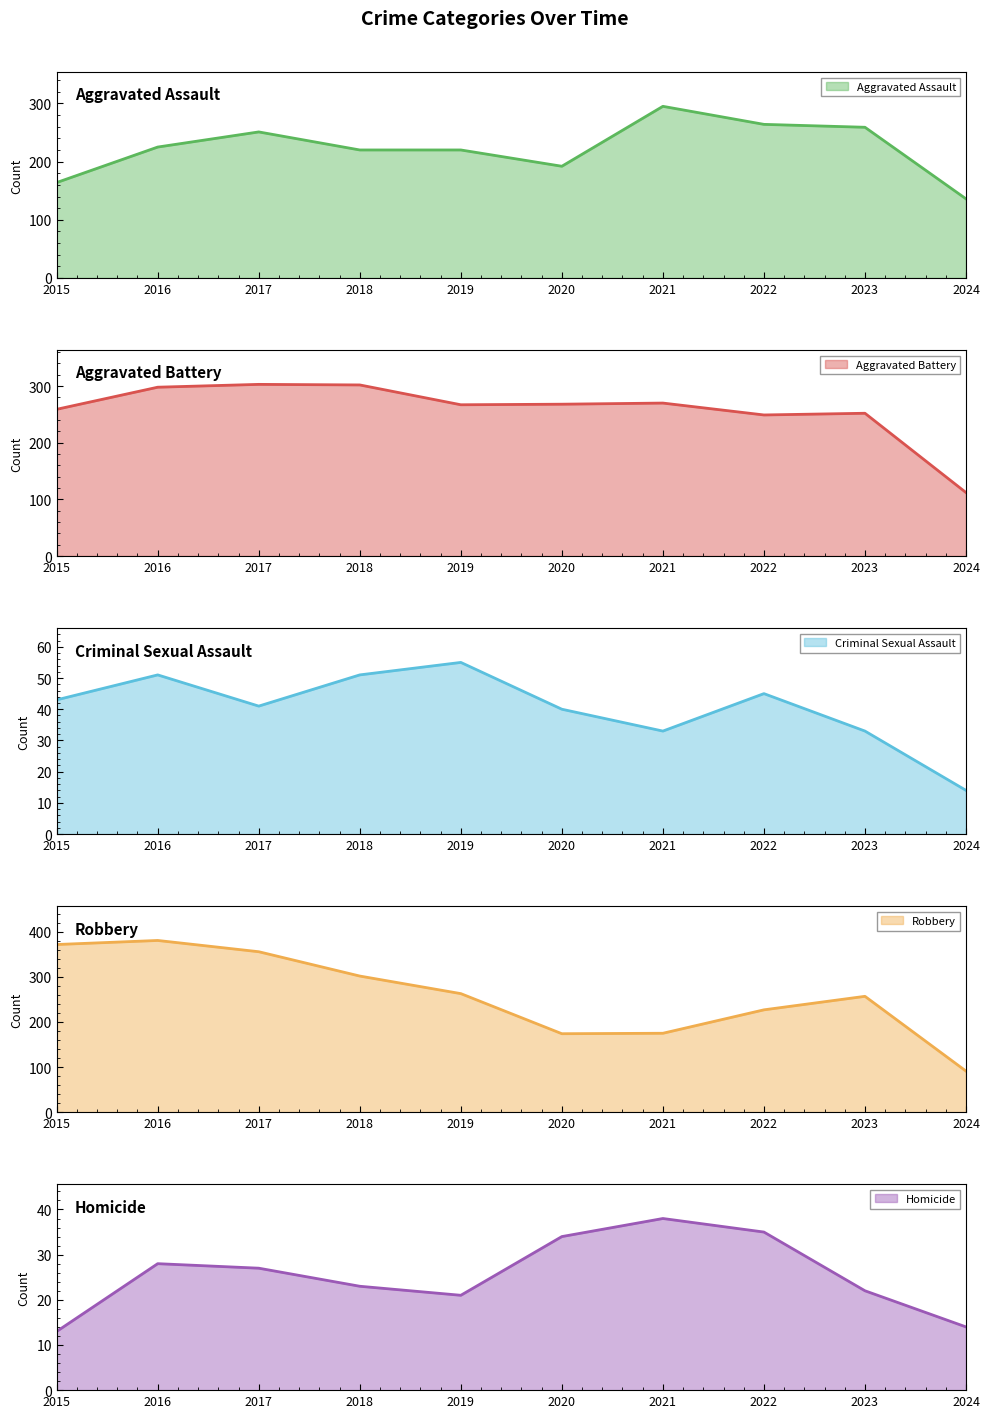

At which category is the sum across all series the highest?

2016